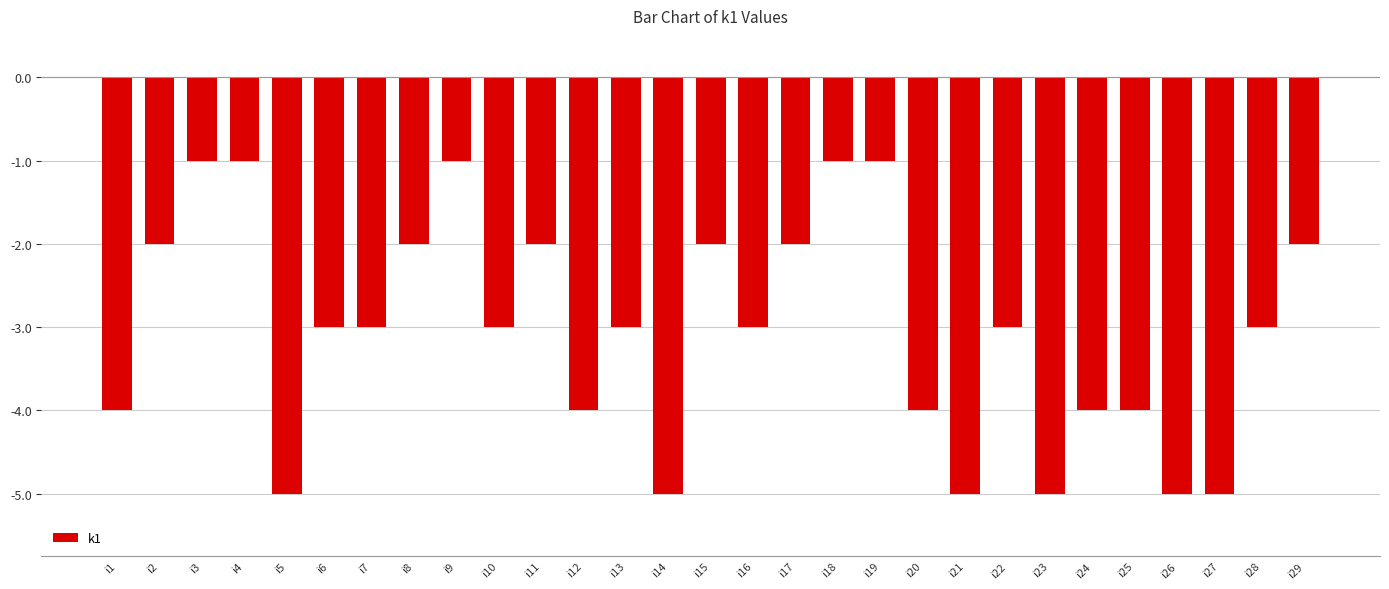

What is the sum of all values?

-88